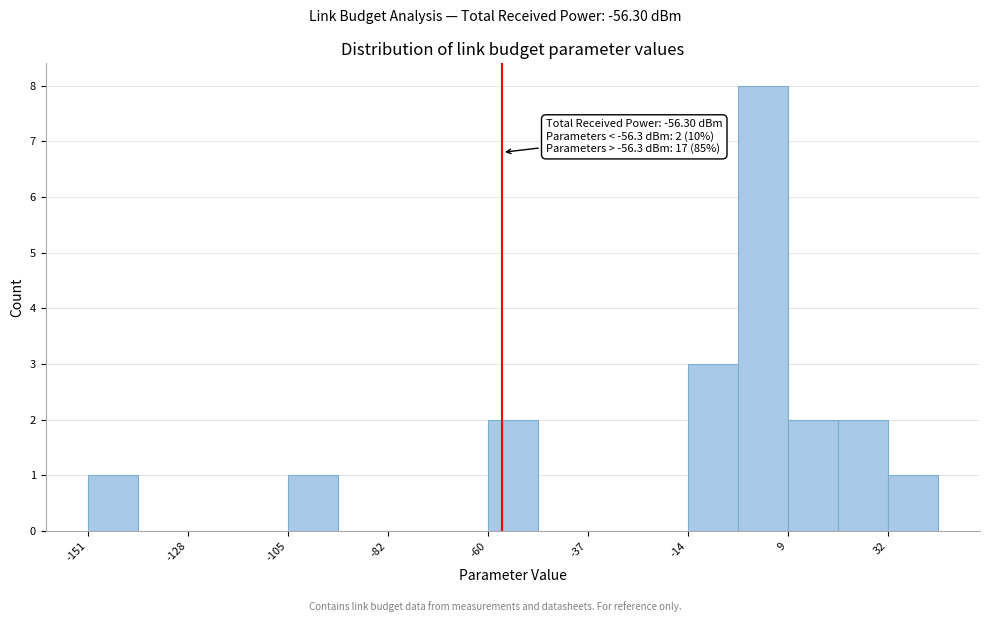

Read against the x-axis, roughly where is the centre of the tallest bar?

5